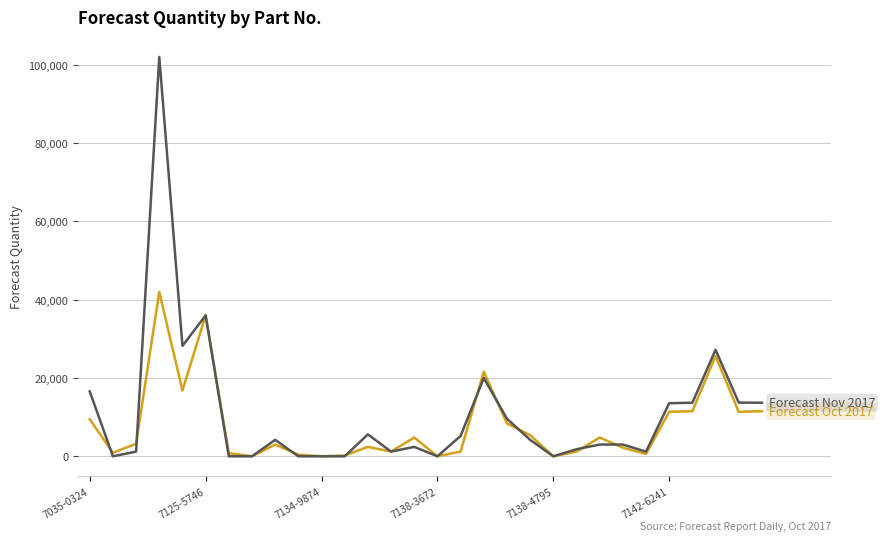

What is the maximum value shown in the chart?

102000